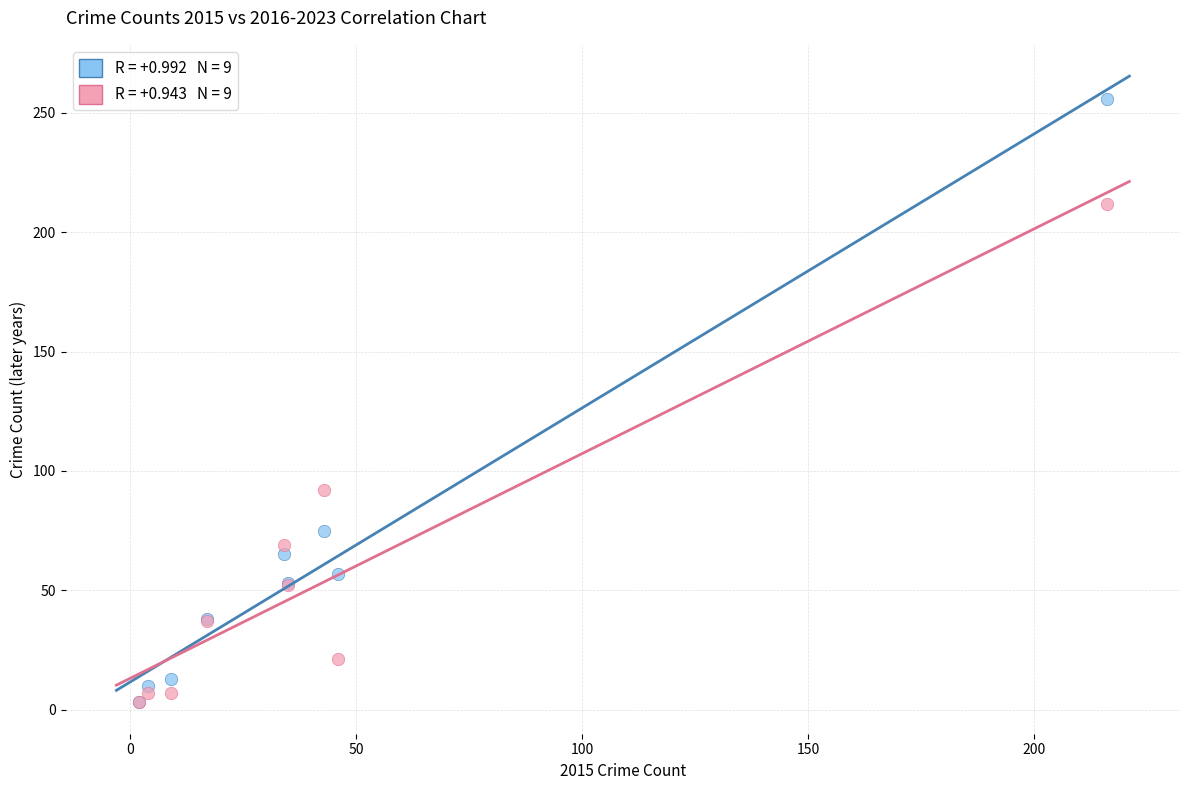

Across all series, what Y value is closest to 129?

92